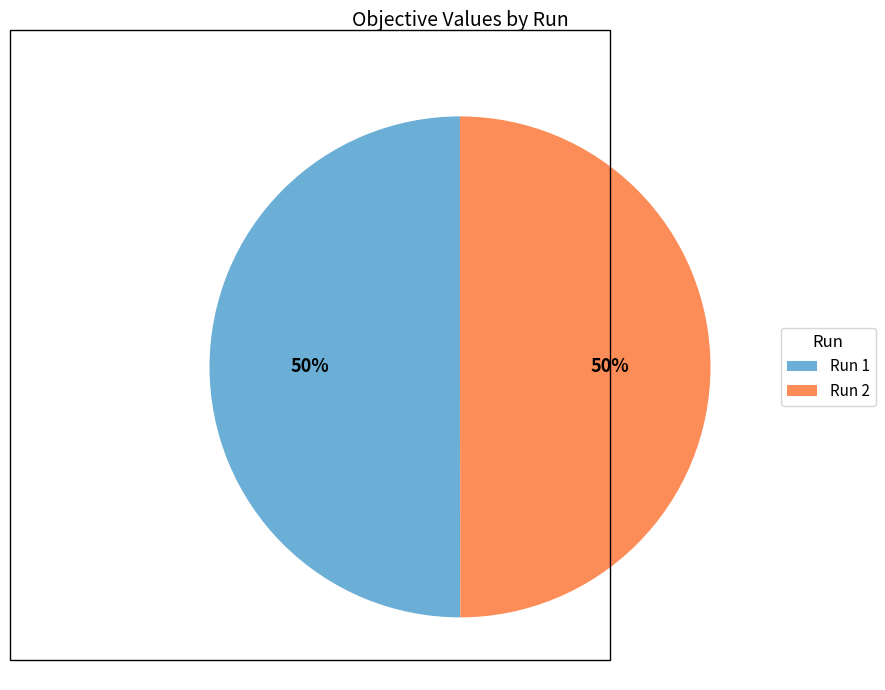

The Run 1 slice represents 50% of the pie. True or false?

True